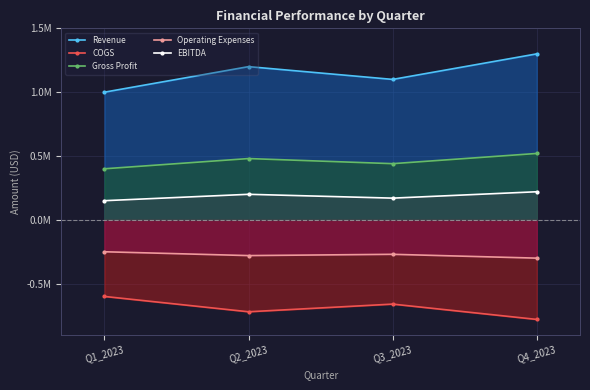

At which category does COGS reach its first local valley?

Q2_2023